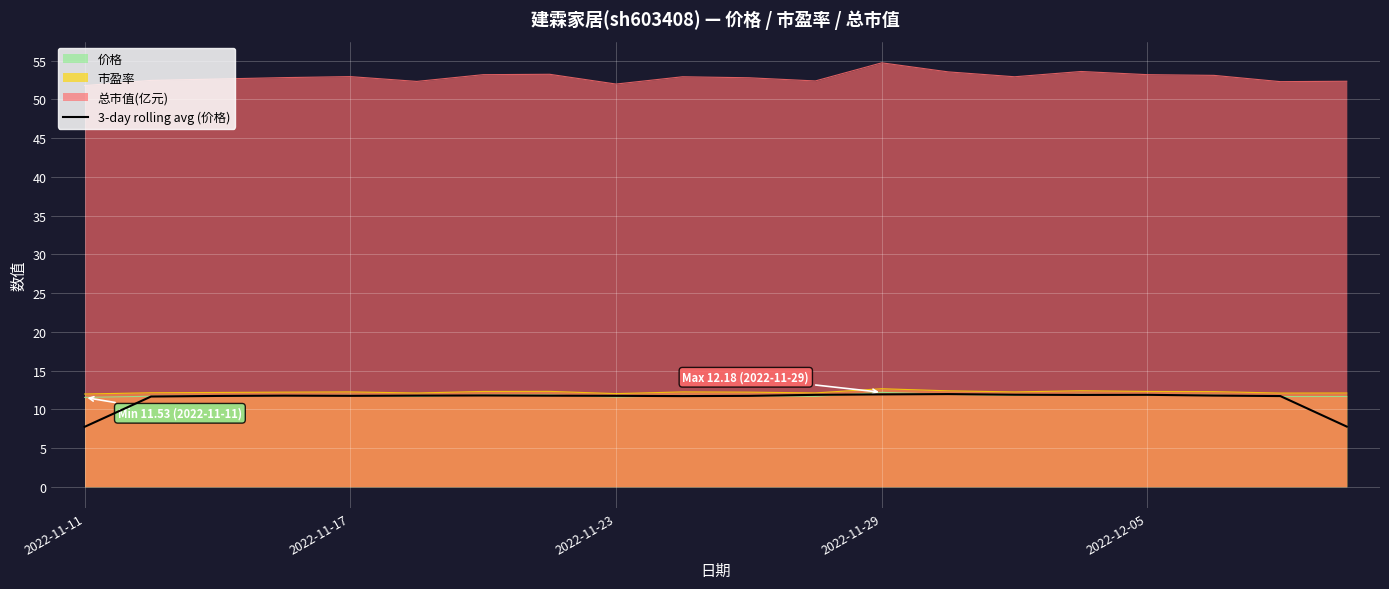

How many points are higher than both their immediate neighbors (excluding endpoints)?

4